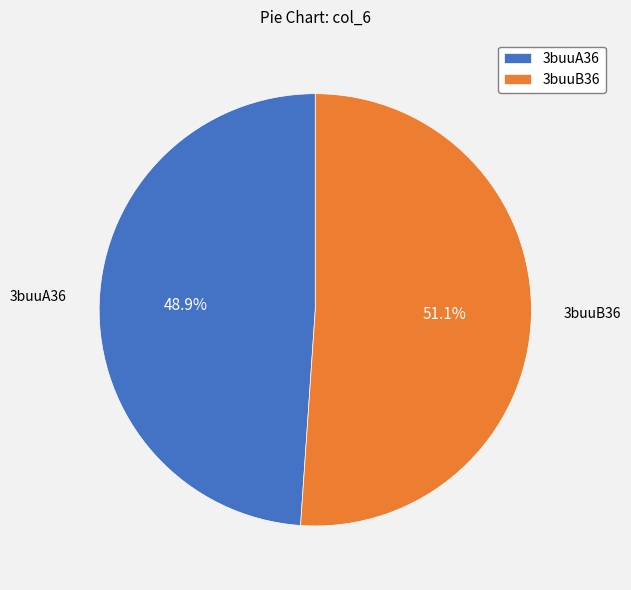

What is the ratio of the value at 3buuB36 to the value at 3buuA36?

1.0